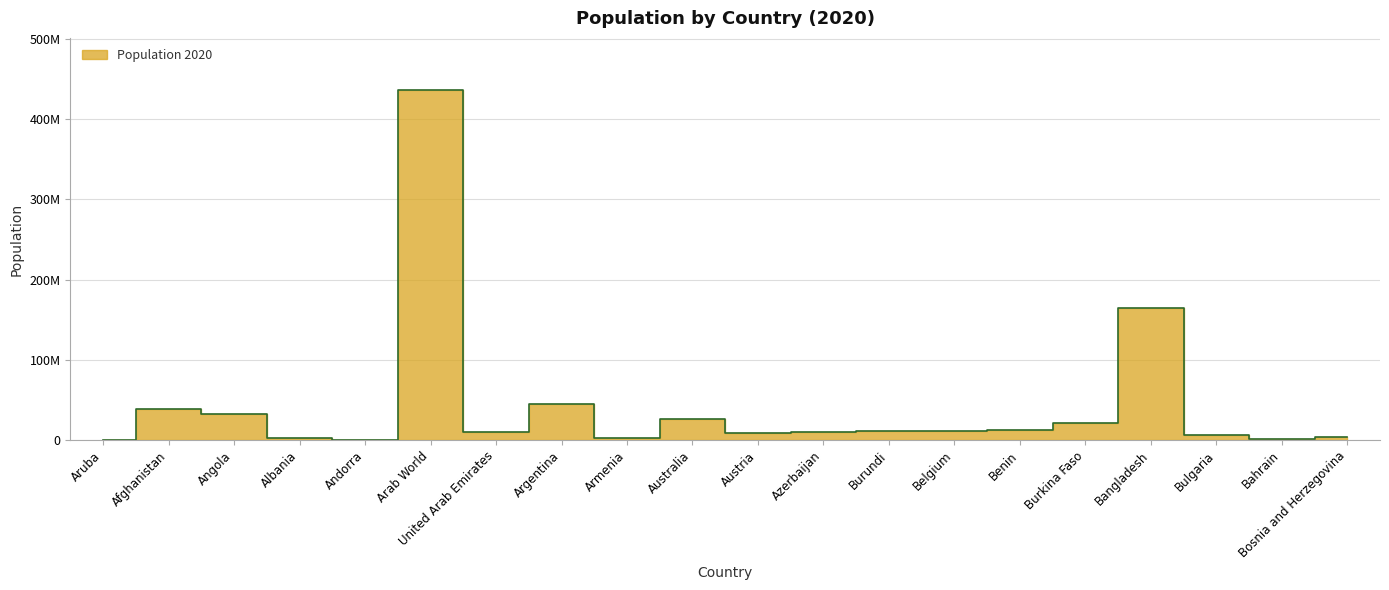

How many data points are above 11555997?

9